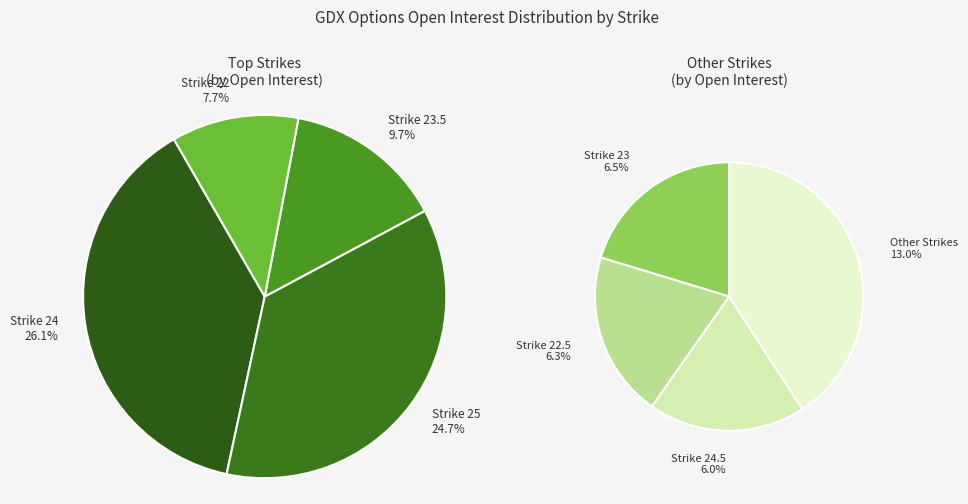

Which has a higher value, 19 or 24?

24